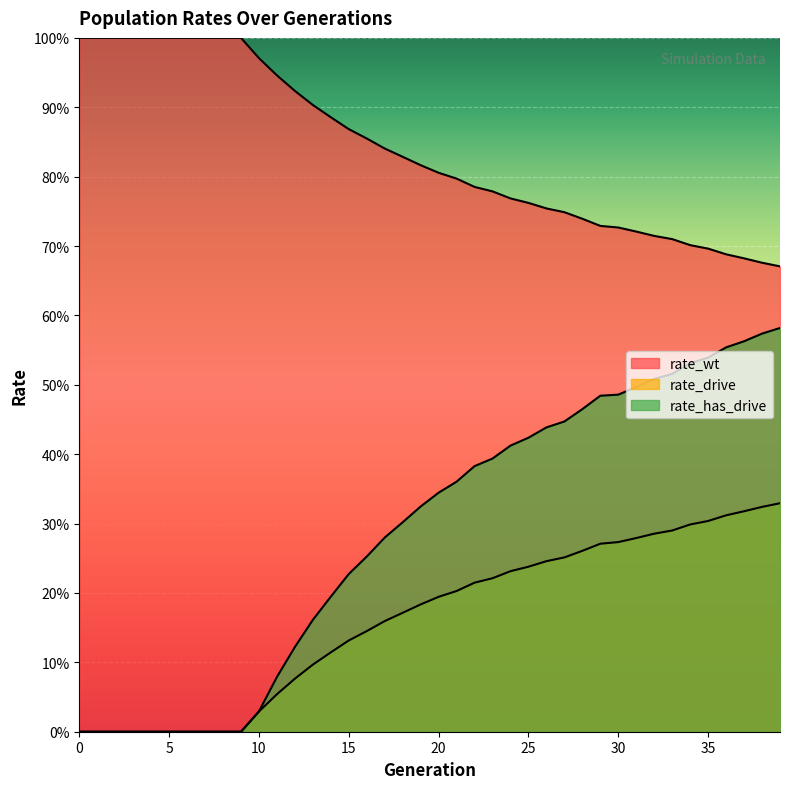

Reading left to right, list all the values displayed in this chart.

rate_wt: 0=1.0	1=1.0	2=1.0	3=1.0	4=1.0	5=1.0	6=1.0	7=1.0	8=1.0	9=1.0	10=1.0	11=0.9	12=0.9	13=0.9	14=0.9	15=0.9	16=0.9	17=0.8	18=0.8	19=0.8	20=0.8	21=0.8	22=0.8	23=0.8	24=0.8	25=0.8	26=0.8	27=0.7	28=0.7	29=0.7	30=0.7	31=0.7	32=0.7	33=0.7	34=0.7	35=0.7	36=0.7	37=0.7	38=0.7	39=0.7
rate_drive: 0=0.0	1=0.0	2=0.0	3=0.0	4=0.0	5=0.0	6=0.0	7=0.0	8=0.0	9=0.0	10=0.0	11=0.1	12=0.1	13=0.1	14=0.1	15=0.1	16=0.1	17=0.2	18=0.2	19=0.2	20=0.2	21=0.2	22=0.2	23=0.2	24=0.2	25=0.2	26=0.2	27=0.3	28=0.3	29=0.3	30=0.3	31=0.3	32=0.3	33=0.3	34=0.3	35=0.3	36=0.3	37=0.3	38=0.3	39=0.3
rate_has_drive: 0=0.0	1=0.0	2=0.0	3=0.0	4=0.0	5=0.0	6=0.0	7=0.0	8=0.0	9=0.0	10=0.0	11=0.1	12=0.1	13=0.2	14=0.2	15=0.2	16=0.3	17=0.3	18=0.3	19=0.3	20=0.3	21=0.4	22=0.4	23=0.4	24=0.4	25=0.4	26=0.4	27=0.4	28=0.5	29=0.5	30=0.5	31=0.5	32=0.5	33=0.5	34=0.5	35=0.5	36=0.6	37=0.6	38=0.6	39=0.6